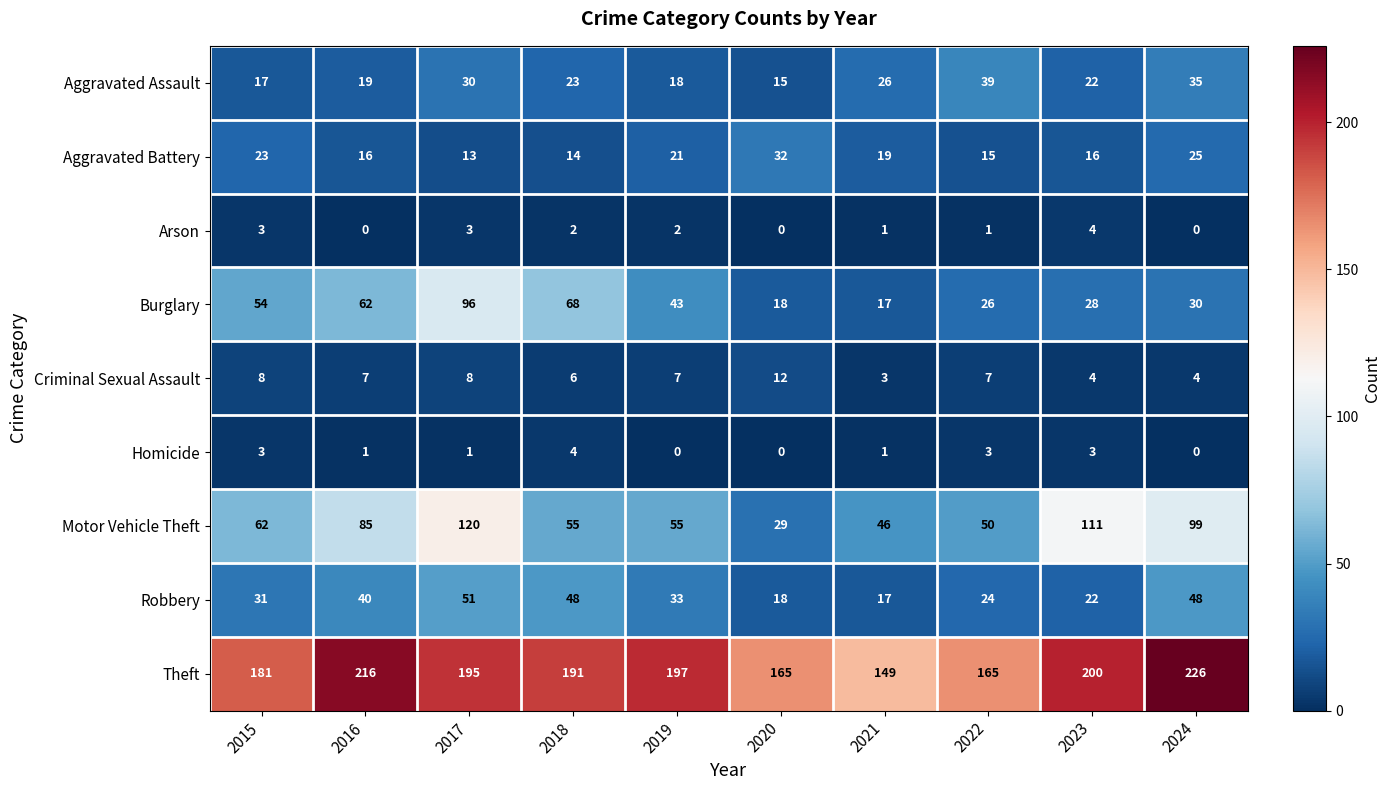

Which series changed the most between 2021 and 2022?

Theft